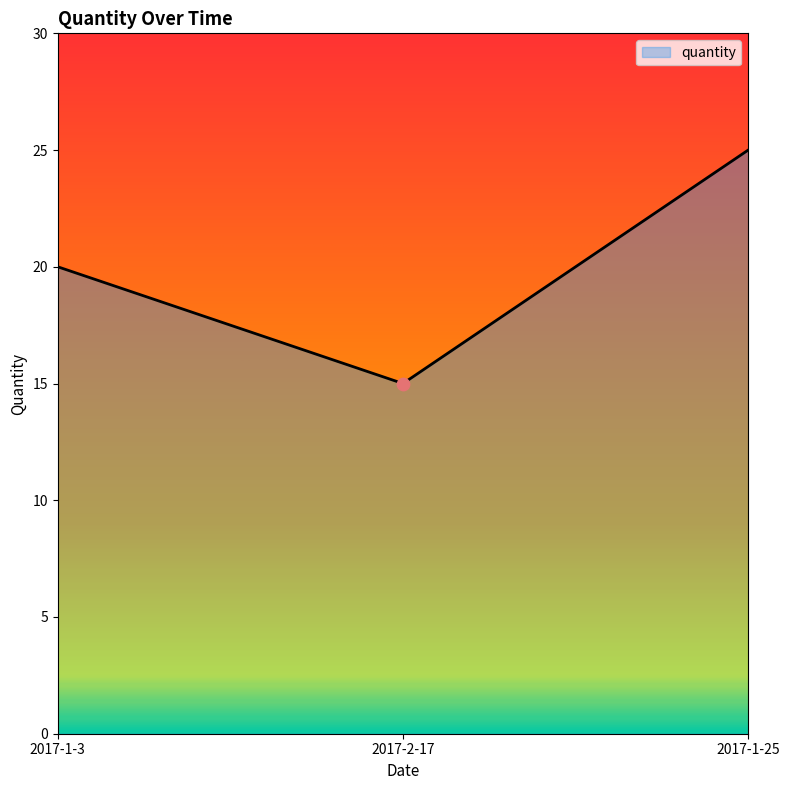

What is the change in value from 2017-1-3 to 2017-2-17?

-5